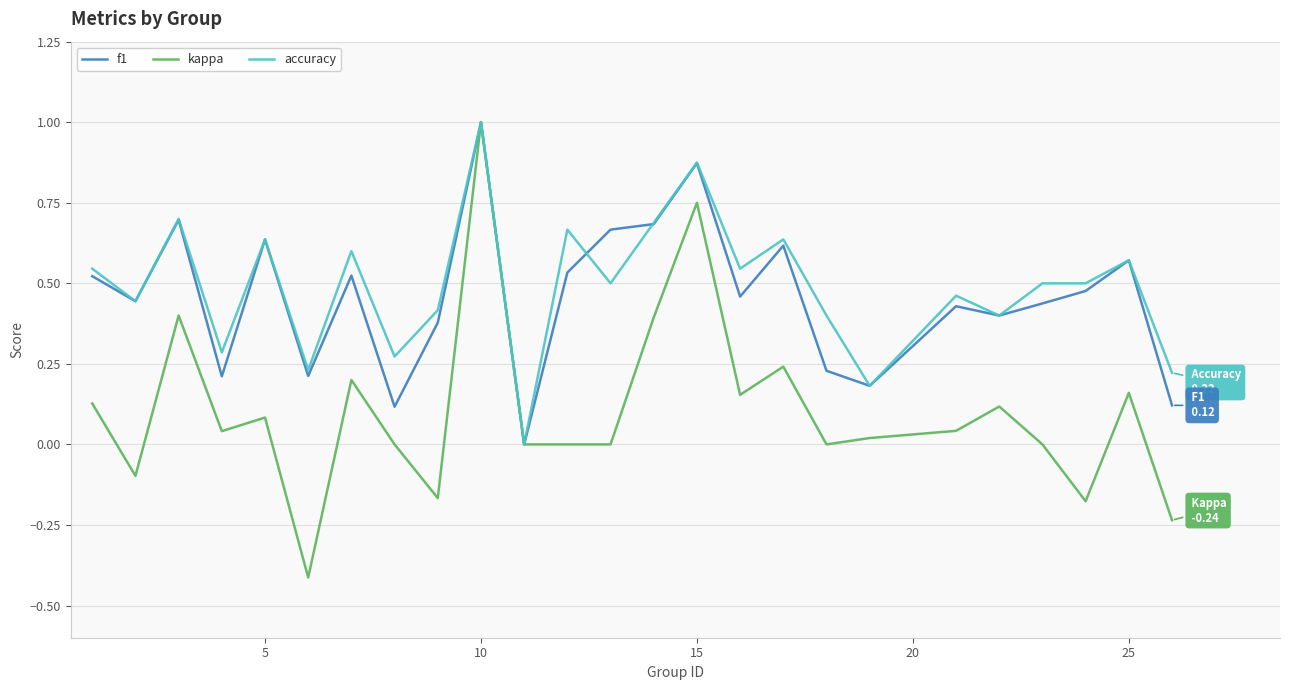

What is the lowest value of the kappa series?

-0.4